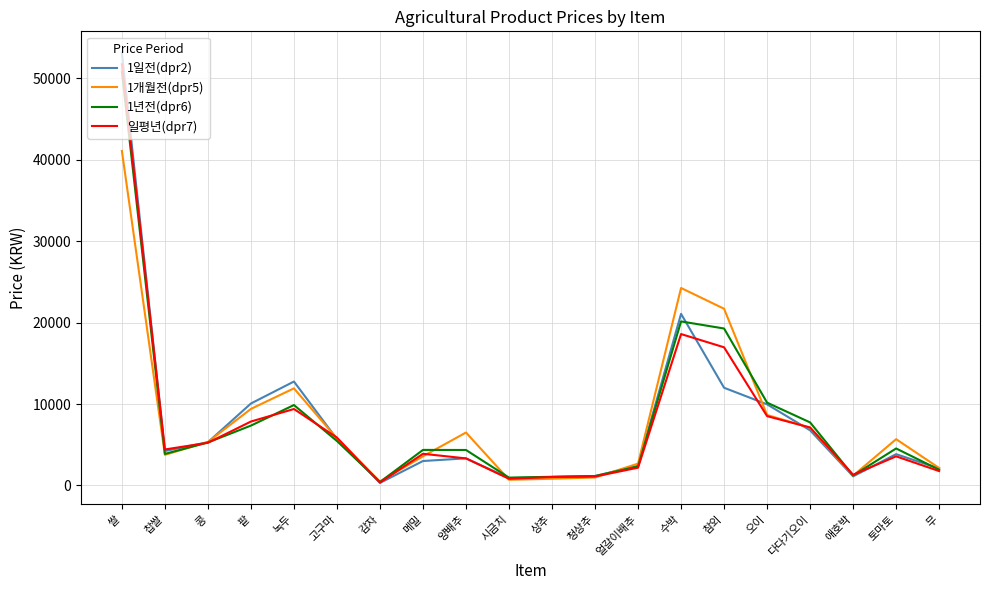

Where does the 1개월전(dpr5) series first go above 5682?

쌀